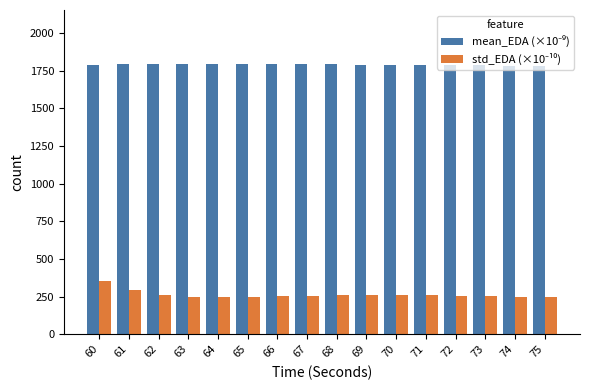

At how many categories does at least one series exceed 1624?

16